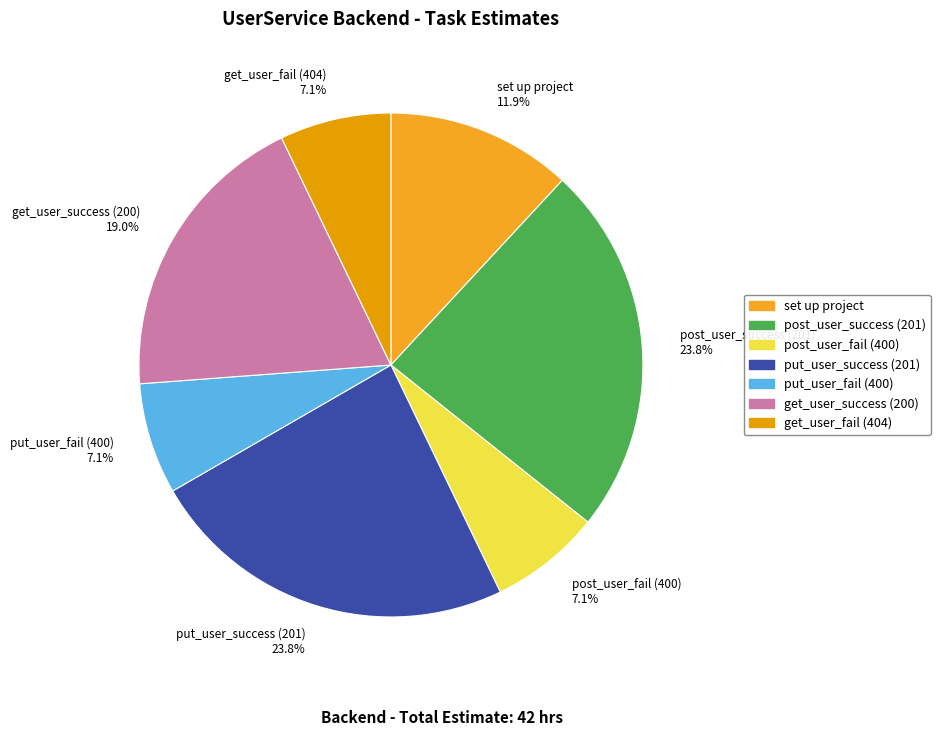

How many slices are in this pie chart?

7